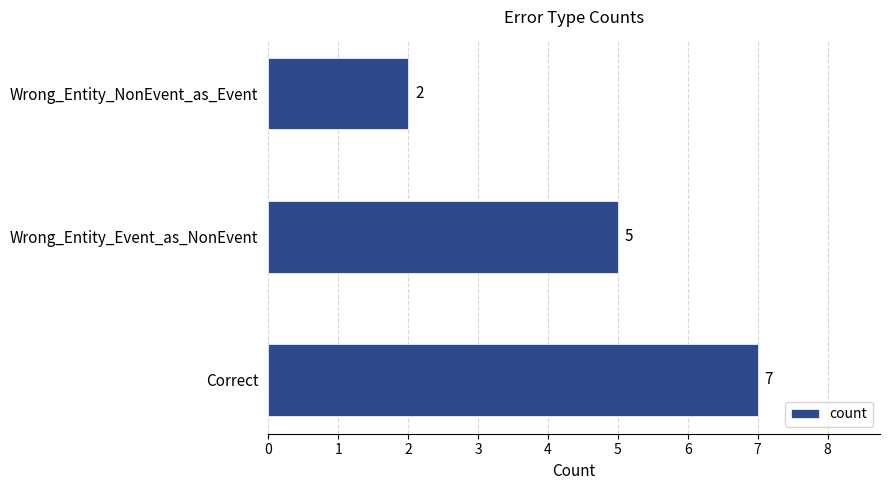

What is the difference between the maximum and second lowest values?

2